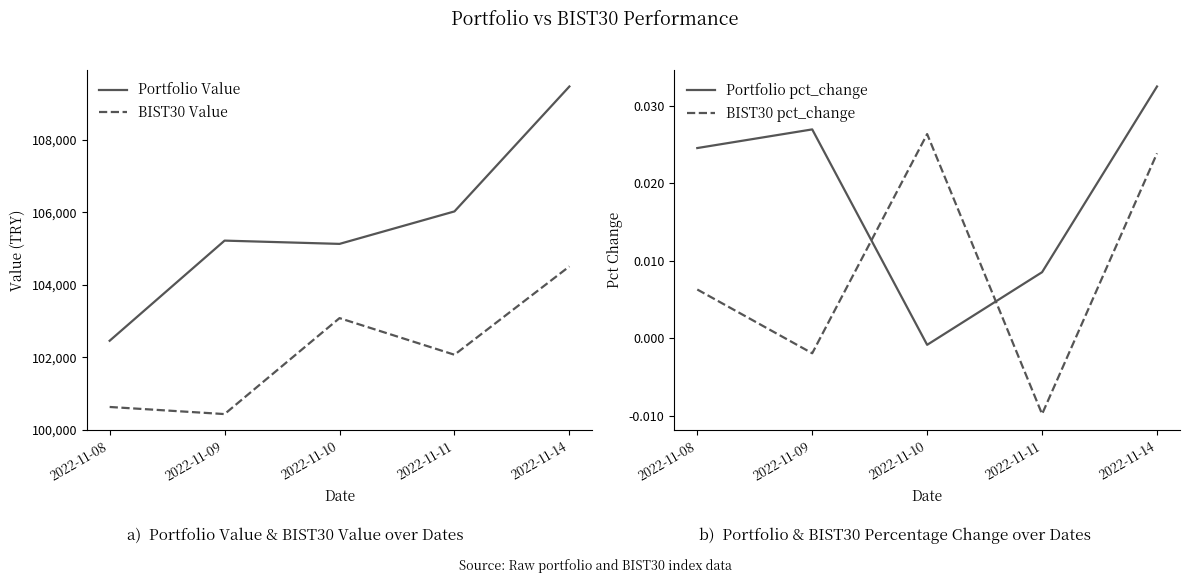

At which label is BIST30 Value closest to 102470?

2022-11-11